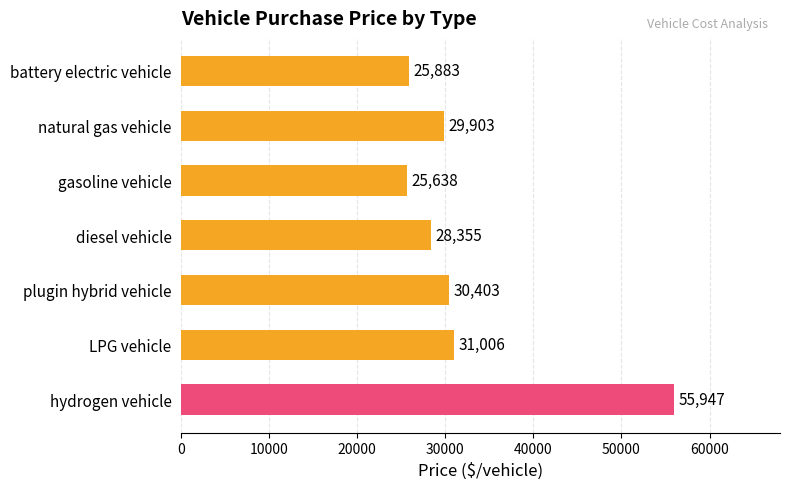

At which label is the value closest to 40792?

LPG vehicle